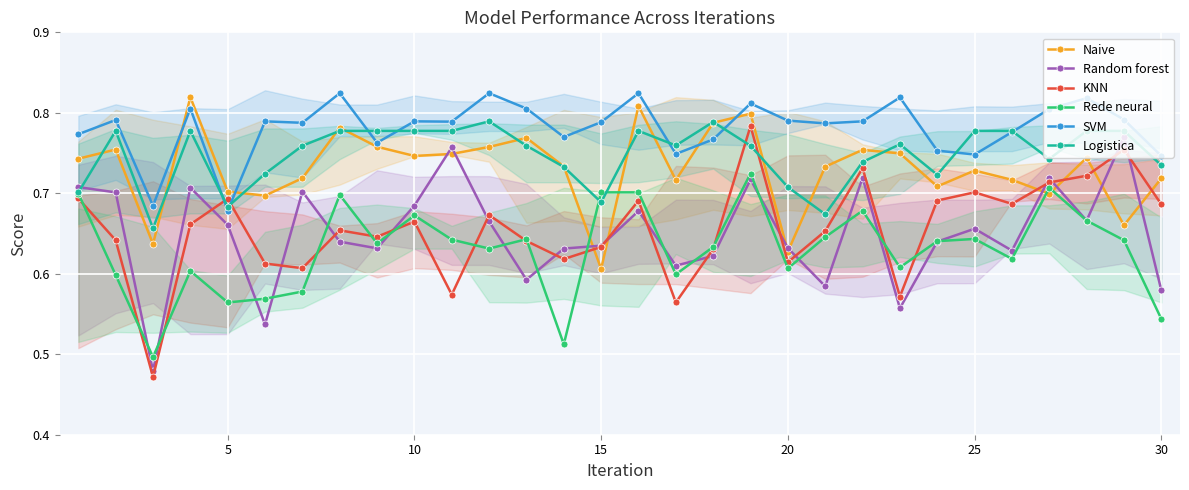

At which label does Naive reach its minimum?

15